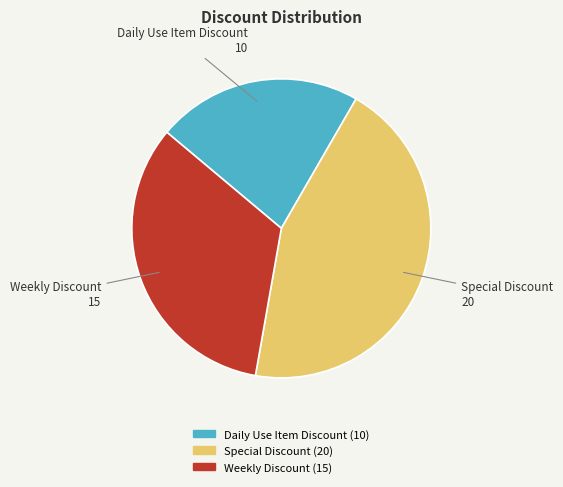

Is the sum of Weekly Discount and Daily Use Item Discount greater than half?

Yes